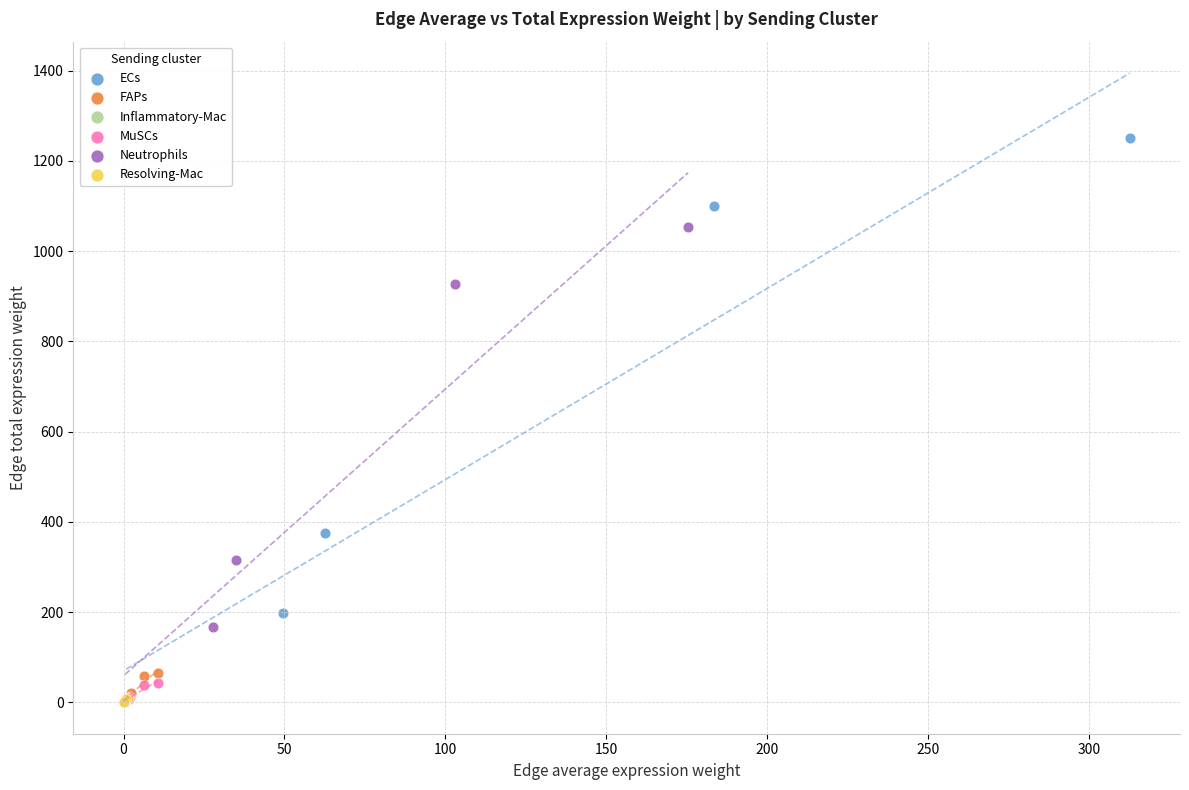

Which series contains the highest Y value?

ECs